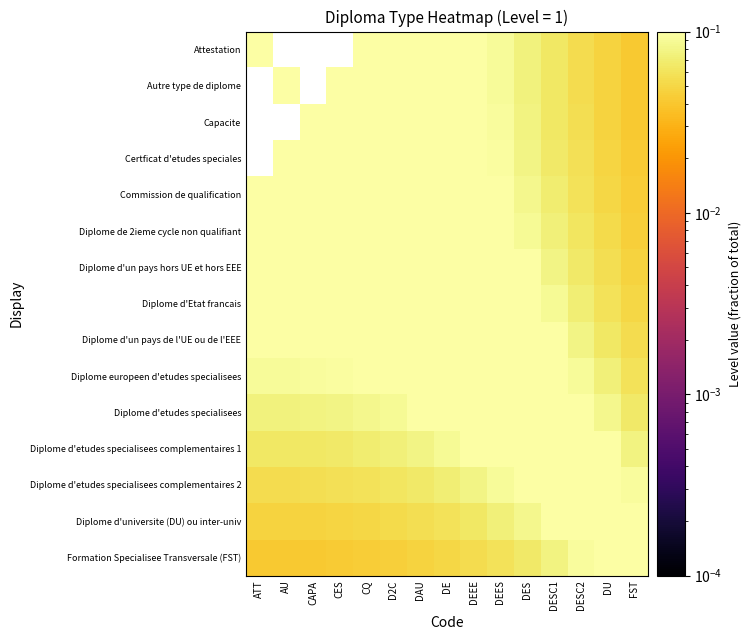

How many Commission de qualification values are between 0 and 1?

15